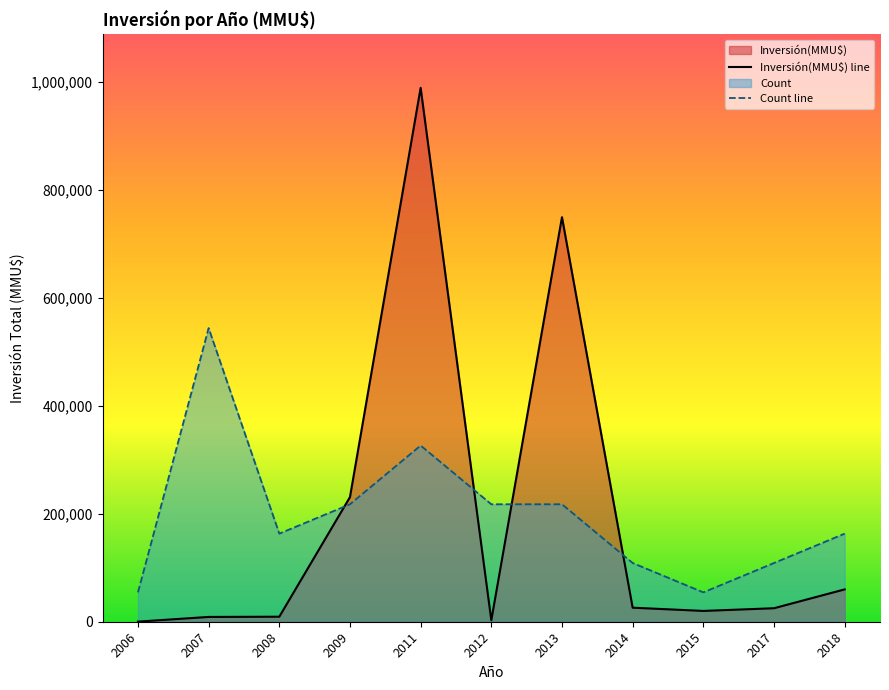

Between 14 and 28, which series saw the biggest shift?

Inversión(MMU$)